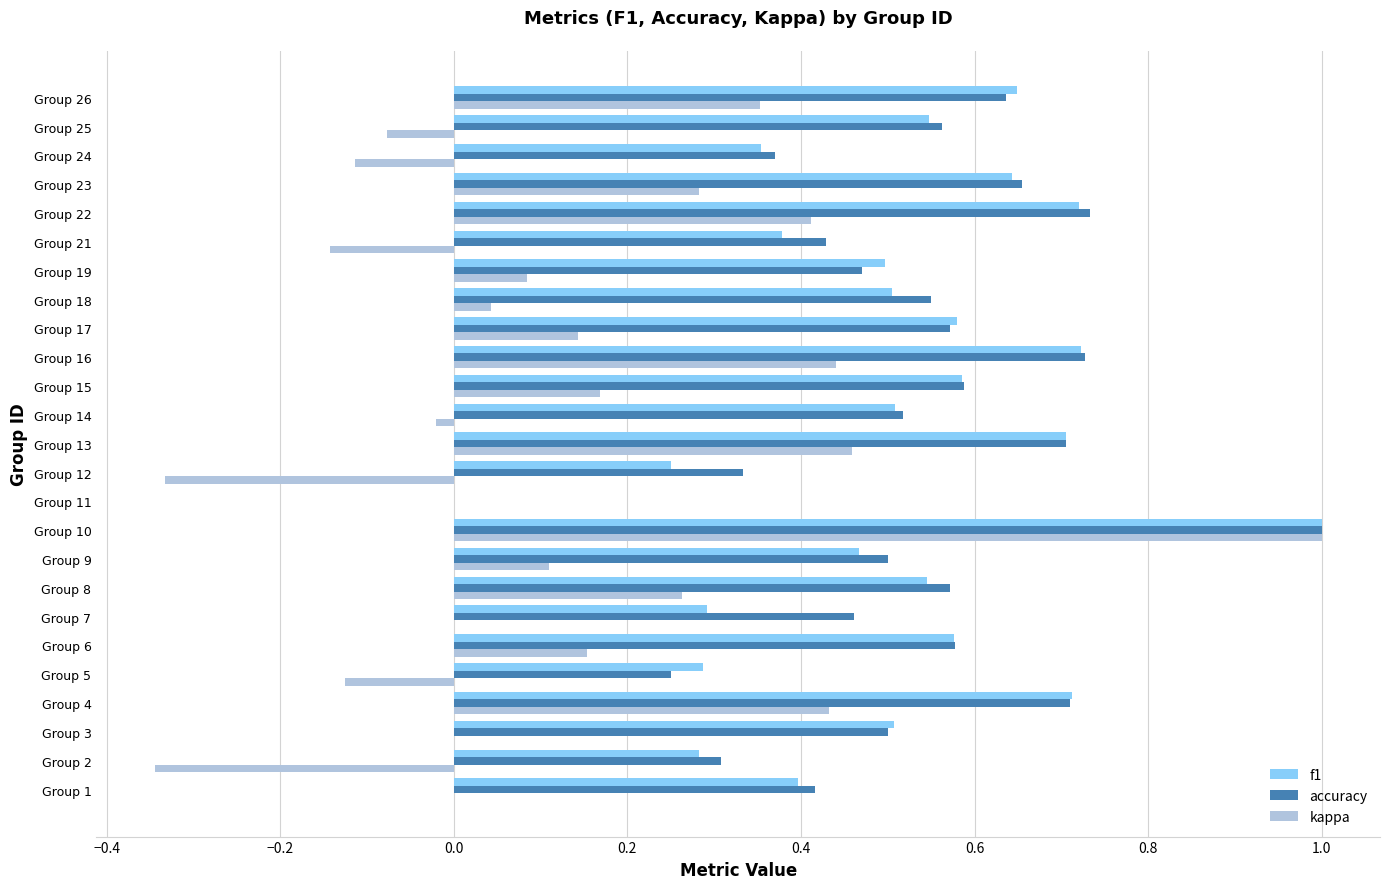

Is the value of kappa at Group 13 greater than the value of accuracy at Group 13?

No